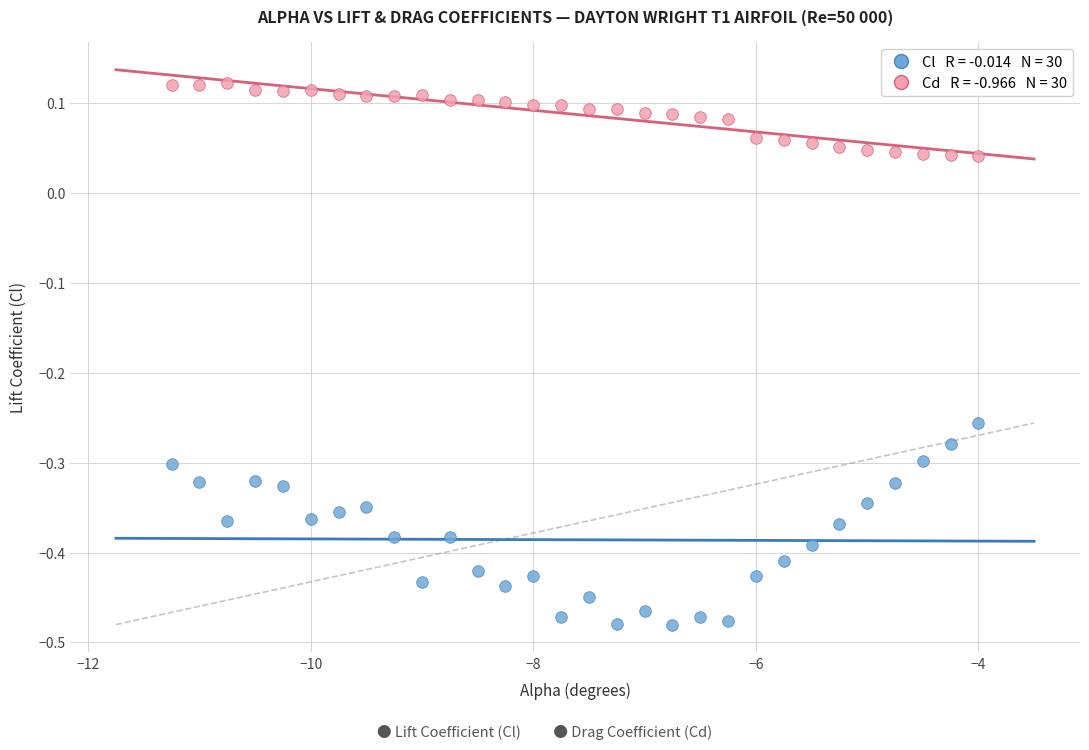

Across all data points, what is the range of X values (max minus min)?

7.2